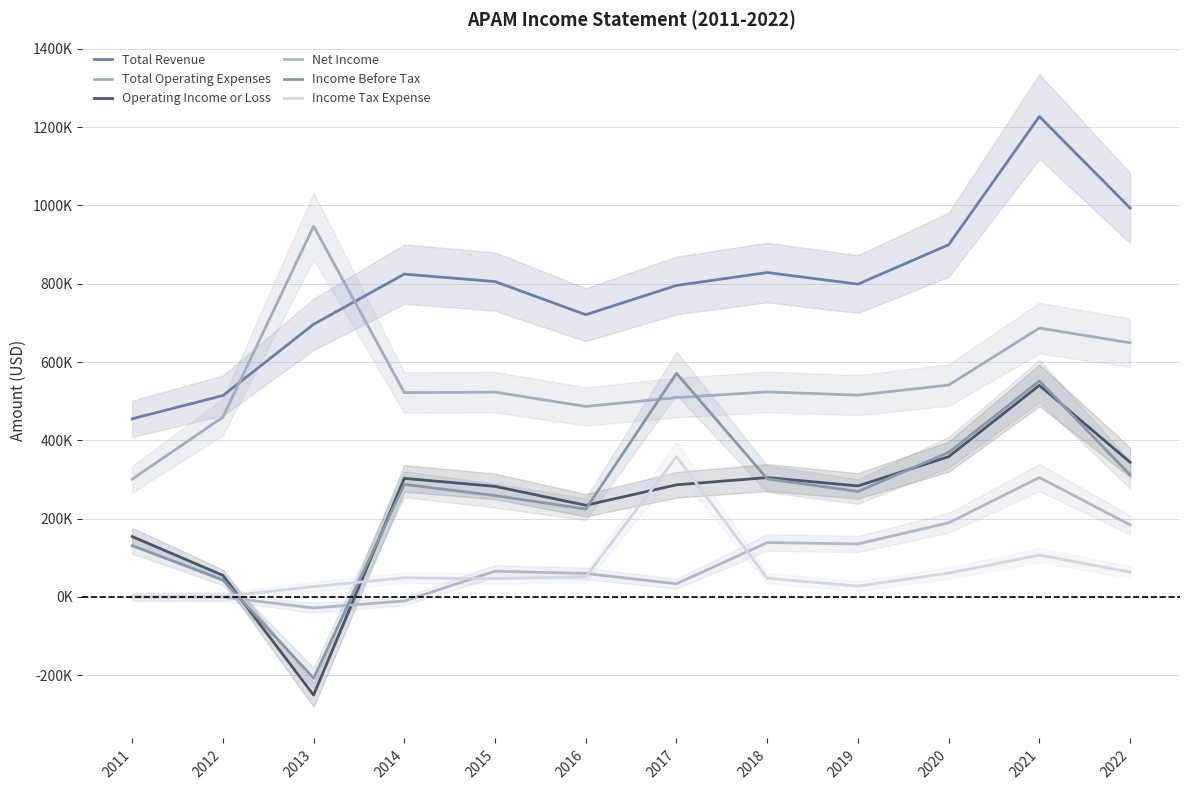

List the series in order of their peak value, lowest first.

Net Income, Income Tax Expense, Operating Income or Loss, Income Before Tax, Total Operating Expenses, Total Revenue